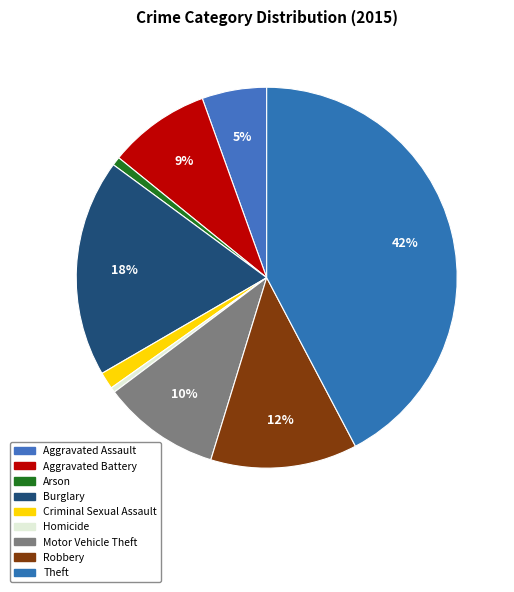

How much of the chart is everything except Arson?

99.3%